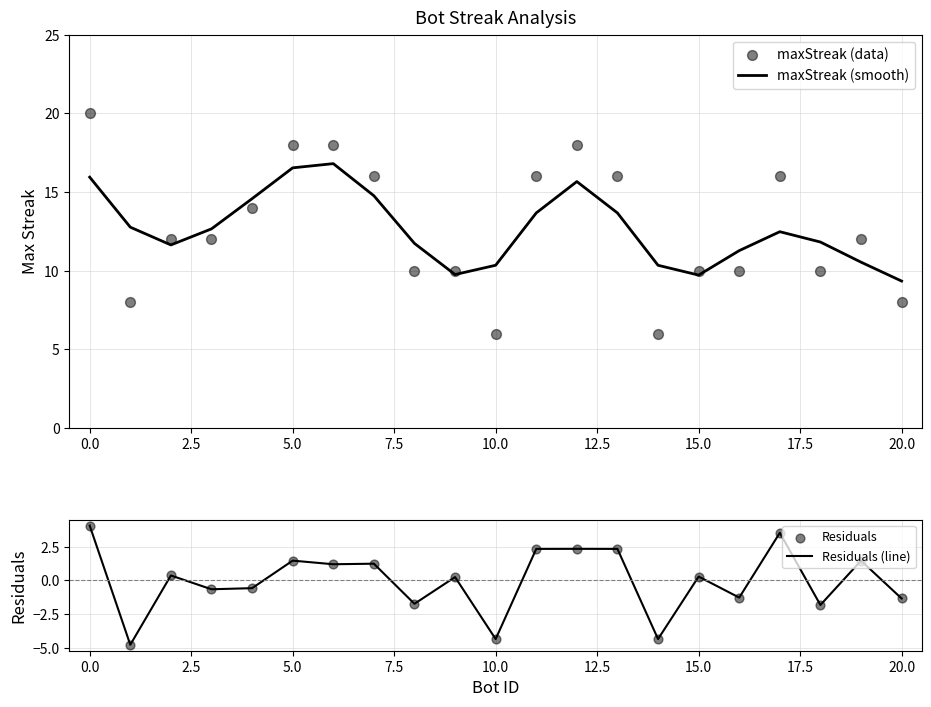

Which series contains the lowest Y value?

Residuals (line)